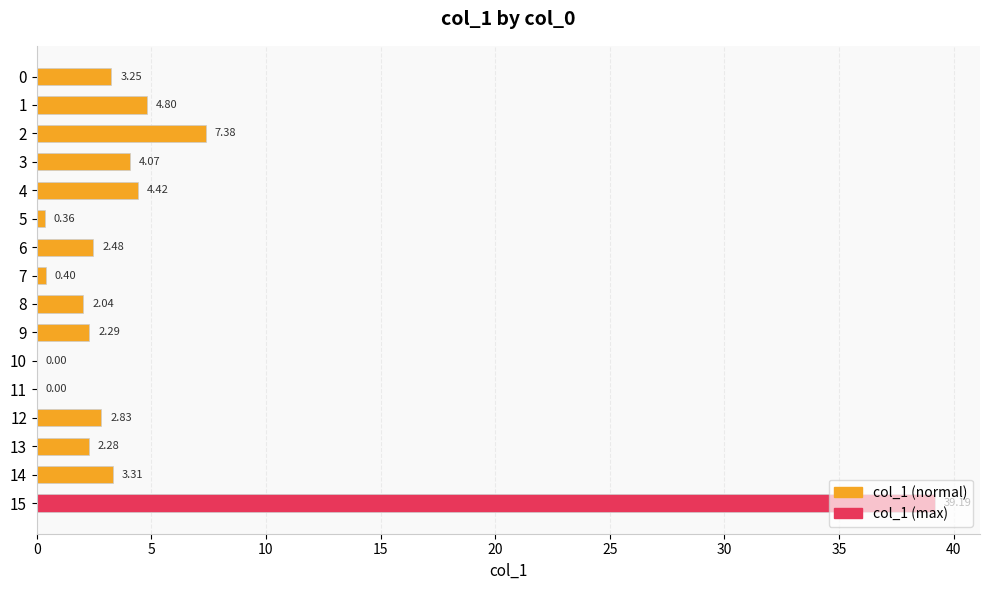

What is the sum of all values?

79.1